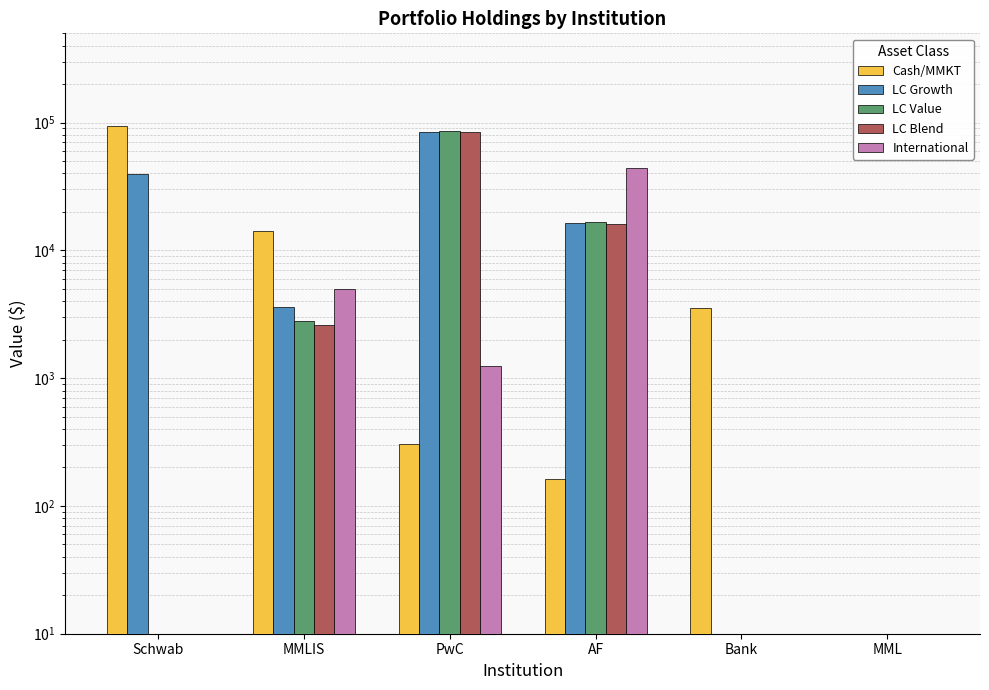

Between PwC and AF, which series saw the biggest shift?

LC Value